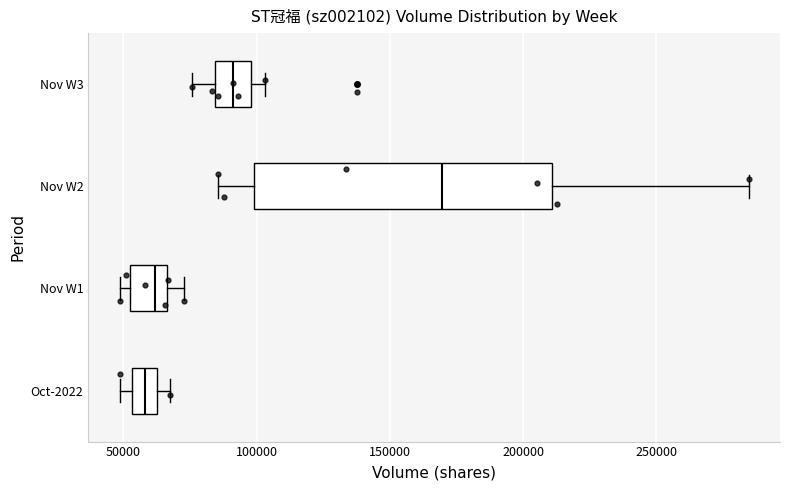

Reading bottom to top, transcribe this box plot: for each box, give where its median line is, the range the box spans, and where its two whiskers end, as read against the x-axis. The values are not printed on the chart, so give them approximately, as read against the axis.

Oct-2022: median 60000, box 55000 to 65000, whiskers 50000 to 70000
Nov W1: median 60000, box 55000 to 65000, whiskers 50000 to 75000
Nov W2: median 170000, box 100000 to 210000, whiskers 85000 to 285000
Nov W3: median 90000, box 85000 to 100000, whiskers 75000 to 105000